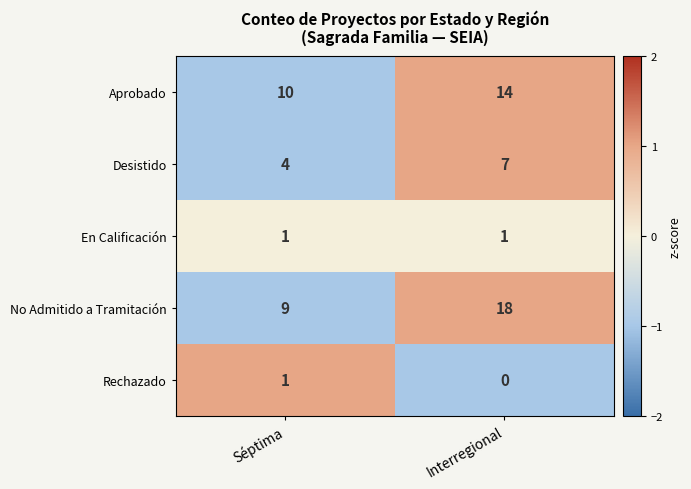

Reading left to right, extract all data points from this chart.

Aprobado: Séptima=10	Interregional=14
Desistido: Séptima=4	Interregional=7
En Calificación: Séptima=1	Interregional=1
No Admitido a Tramitación: Séptima=9	Interregional=18
Rechazado: Séptima=1	Interregional=0